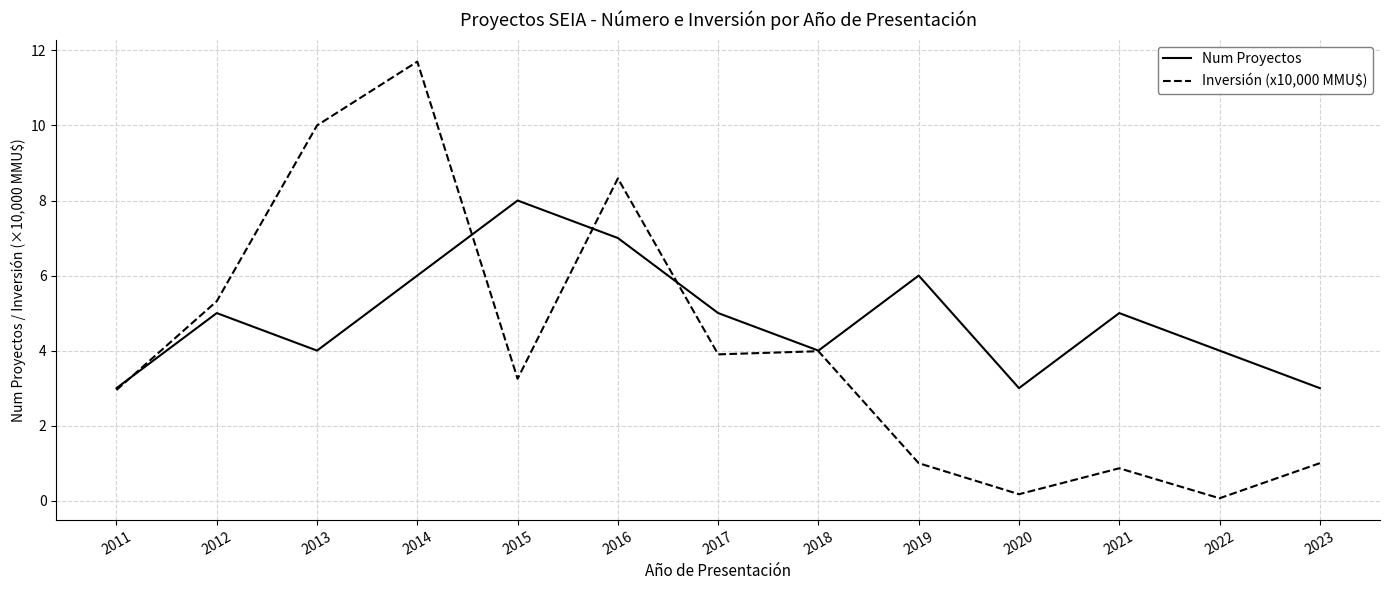

True or false: Inversión (x10,000 MMU$) has a value of 1.6 at 2011.

False